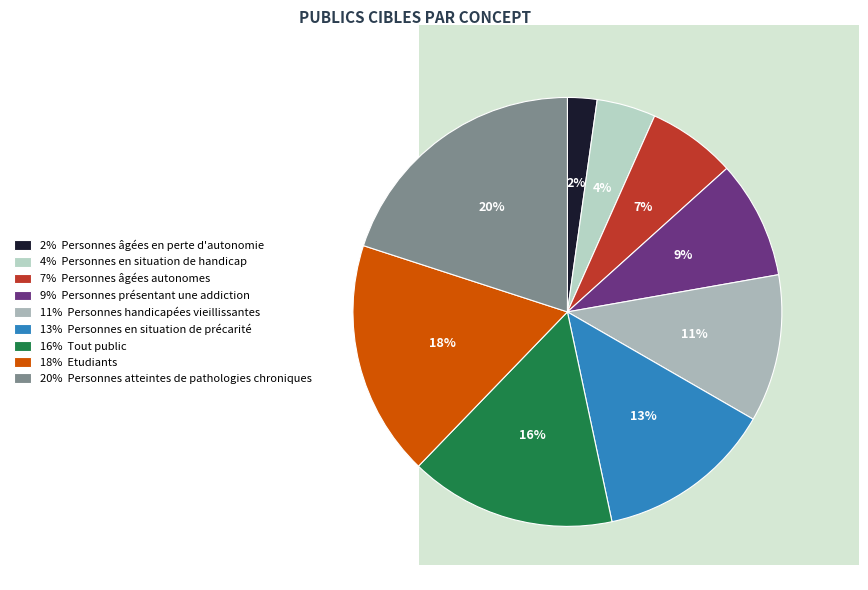

Is there any slice that represents more than half of the pie?

No